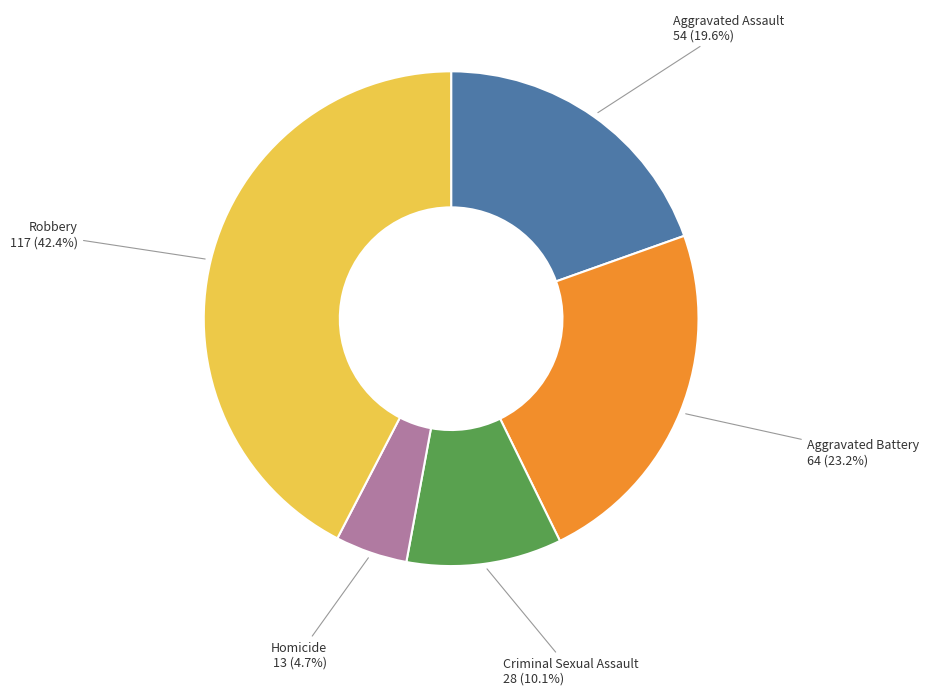

True or false: Aggravated Battery accounts for 11% of the total.

False